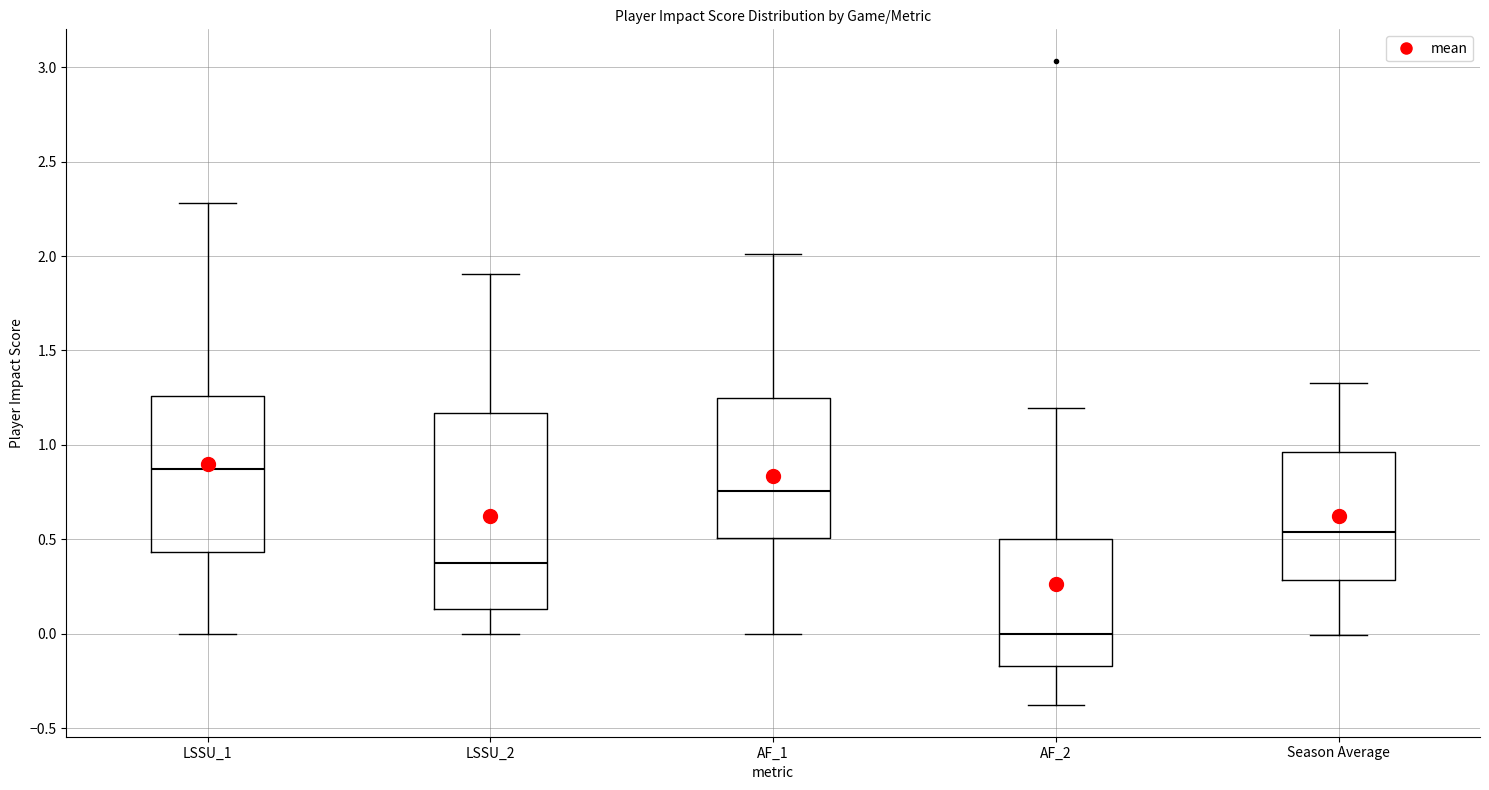

Comparing the boxes themselves (not the whiskers), which one is the tallest?

LSSU_2